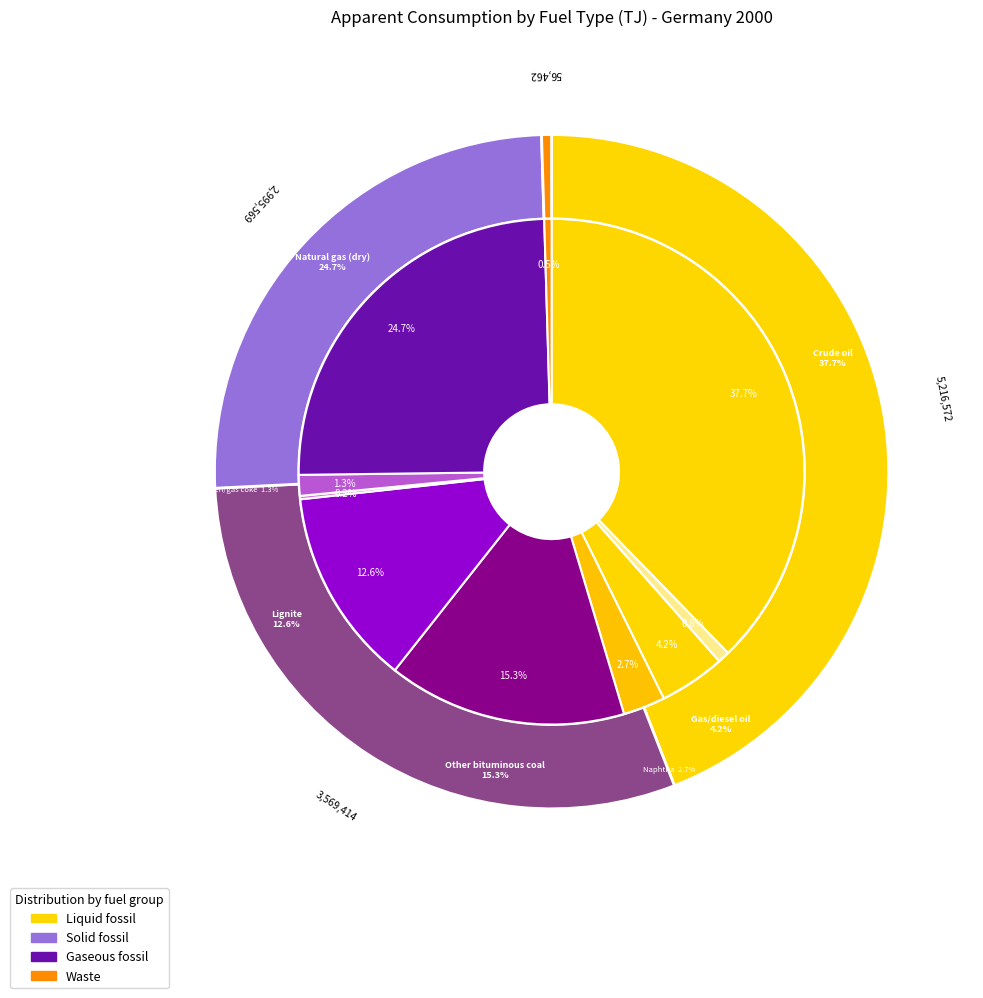

Which series has the widest spread of values?

Liquid fossil